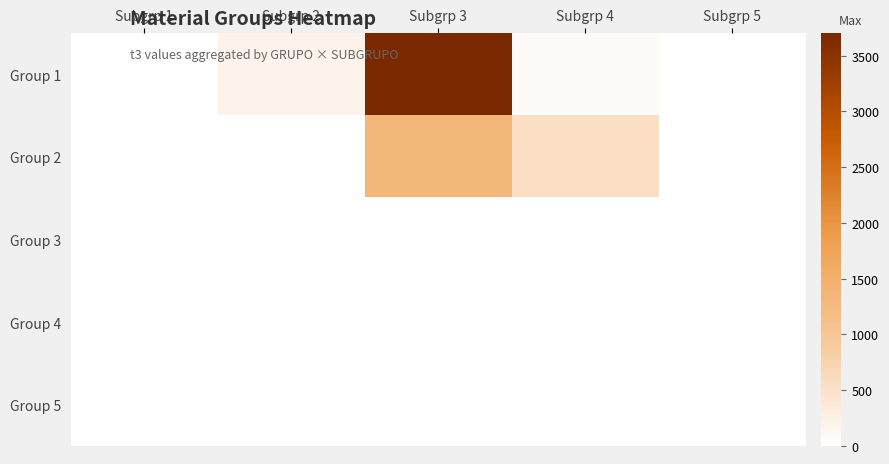

Rank the series by their maximum value, from highest to lowest.

Group 1, Group 2, Group 3, Group 4, Group 5